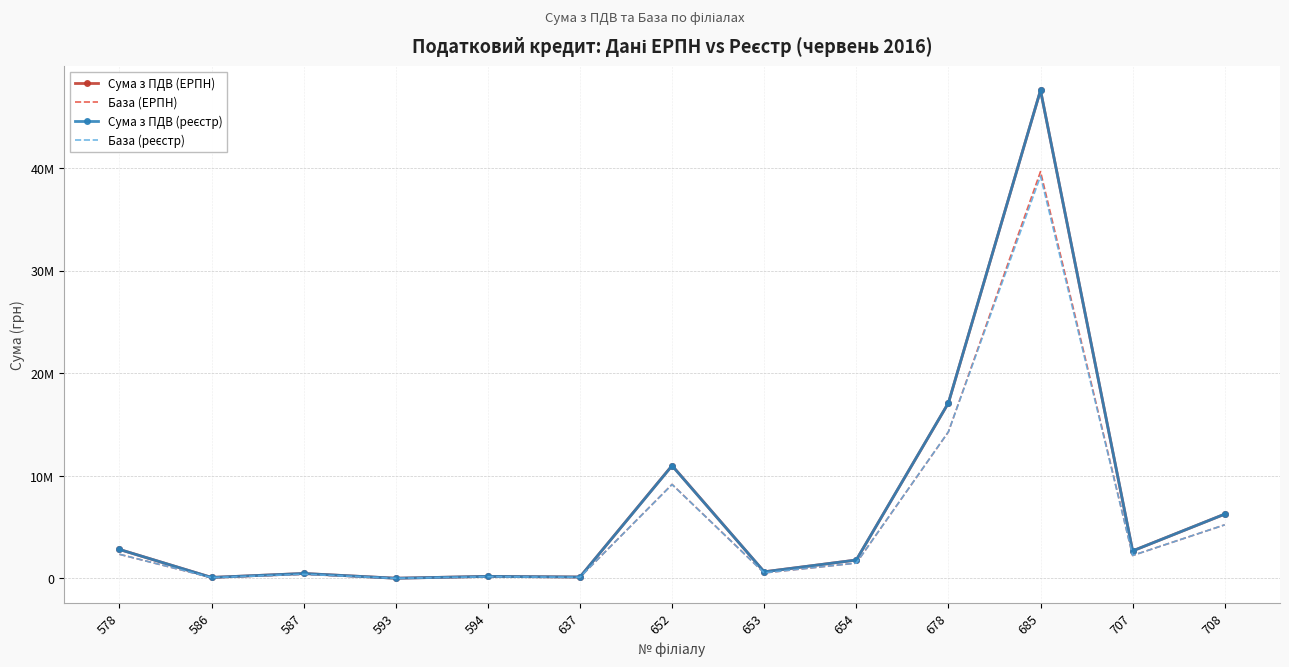

True or false: База (ЕРПН) and База (реєстр) cross at least once.

True